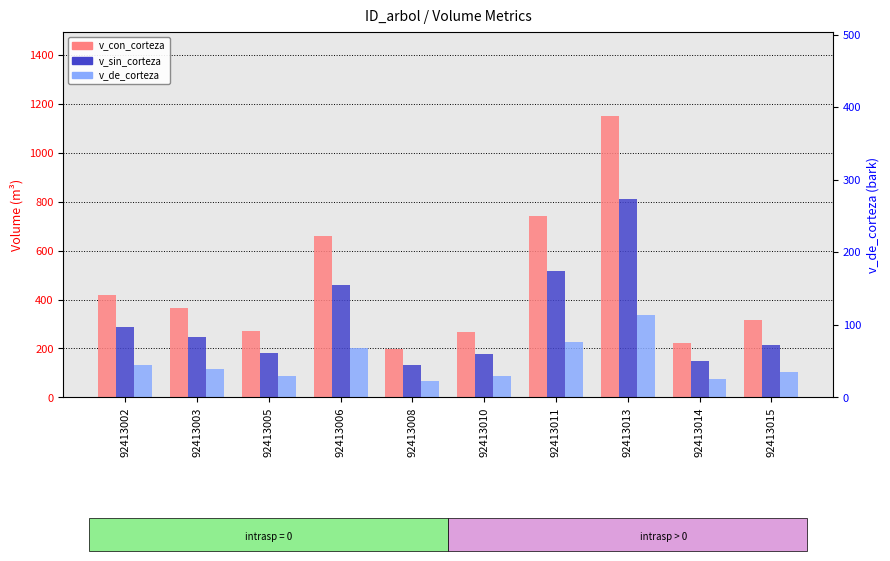

What is the smallest value displayed?

65.8